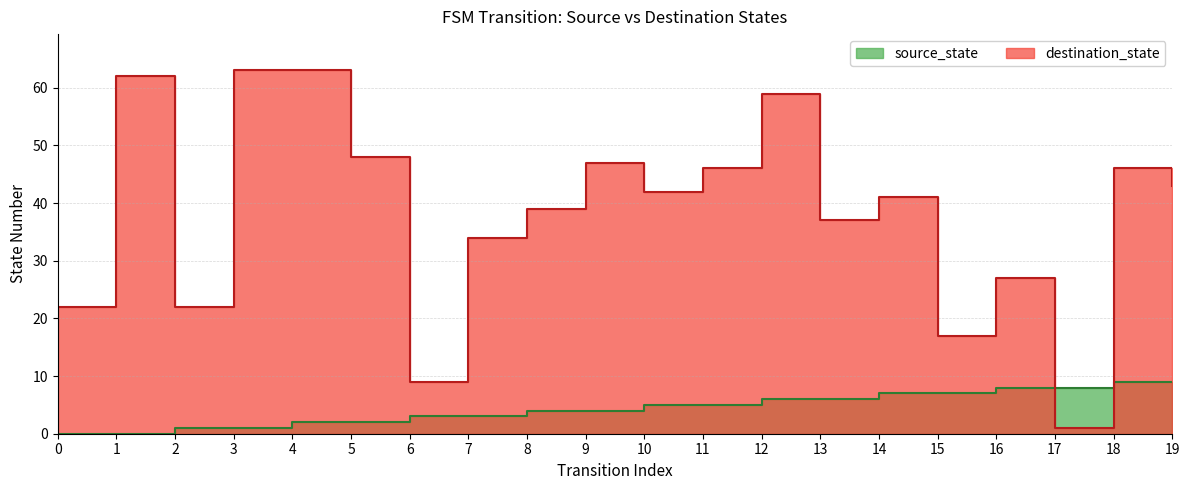

Reading right to left, what are all the values shown in this chart?

source_state: 9	9	8	8	7	7	6	6	5	5	4	4	3	3	2	2	1	1	0	0
destination_state: 43	46	1	27	17	41	37	59	46	42	47	39	34	9	48	63	63	22	62	22